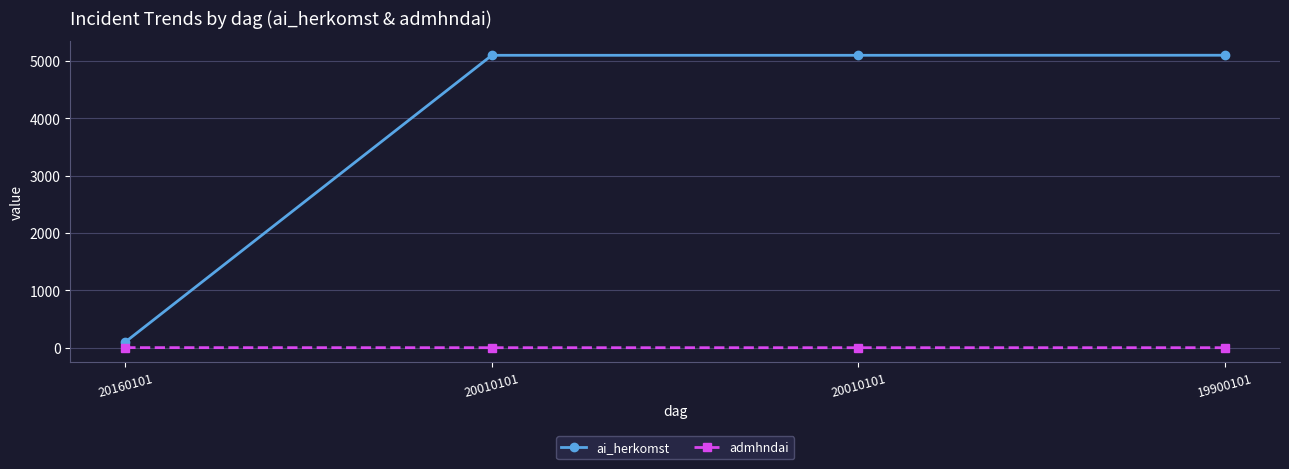

What is the difference between the highest and lowest values at 20010101?

5100